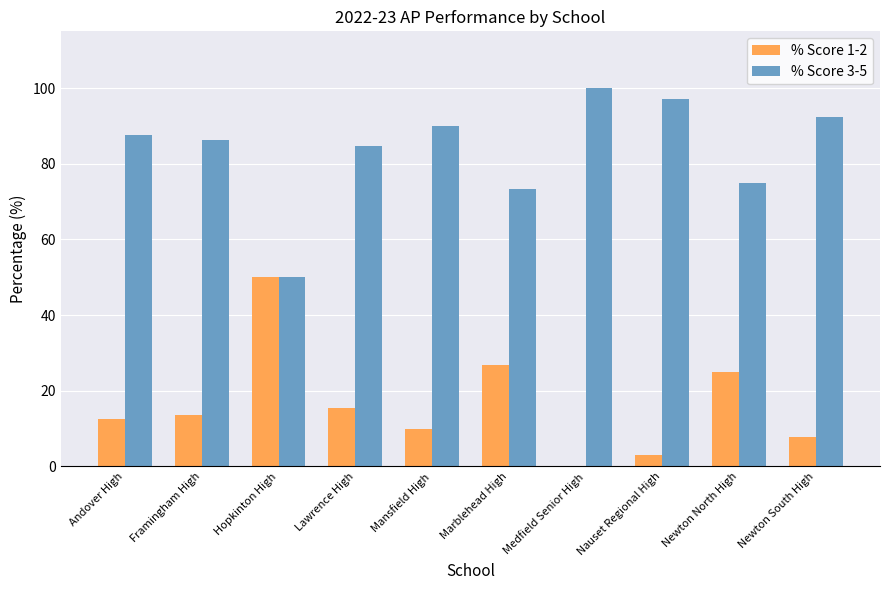

Is it true that % Score 3-5 equals 125.8 at Mansfield High?

False